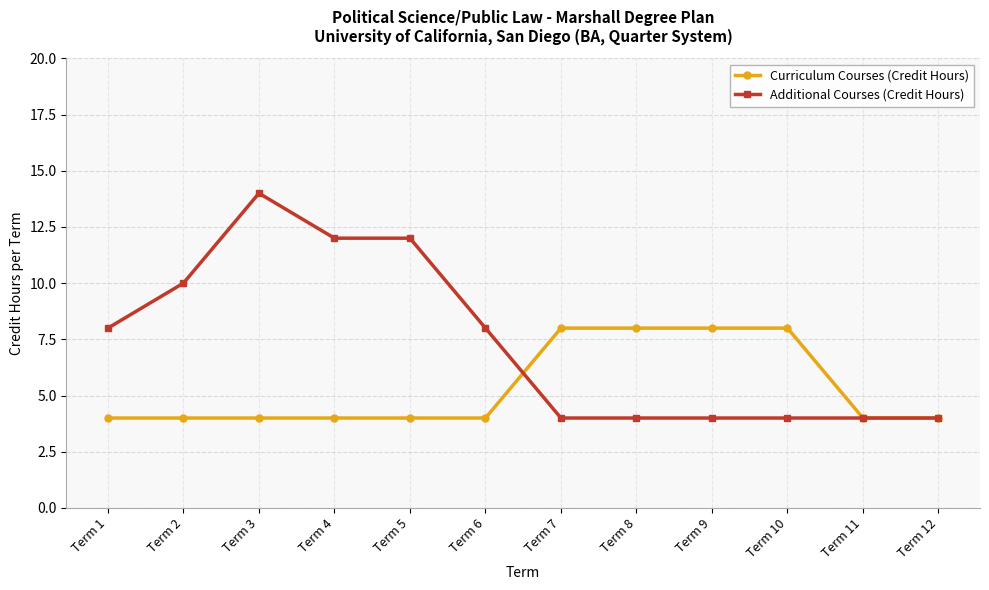

Which series has the largest range (max minus min)?

Additional Courses (Credit Hours)